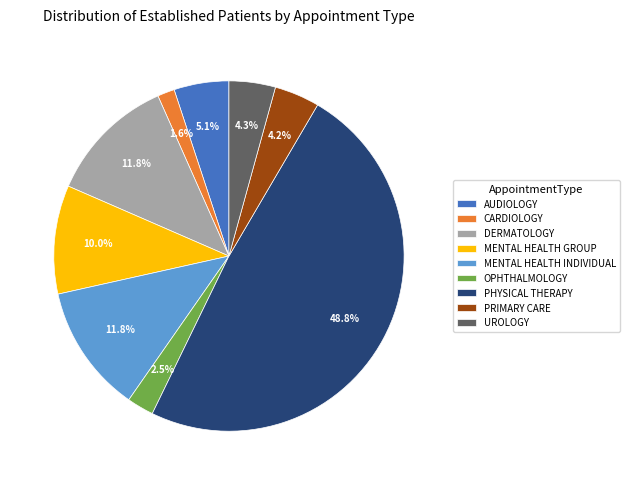

Between AUDIOLOGY and DERMATOLOGY, which is larger?

DERMATOLOGY